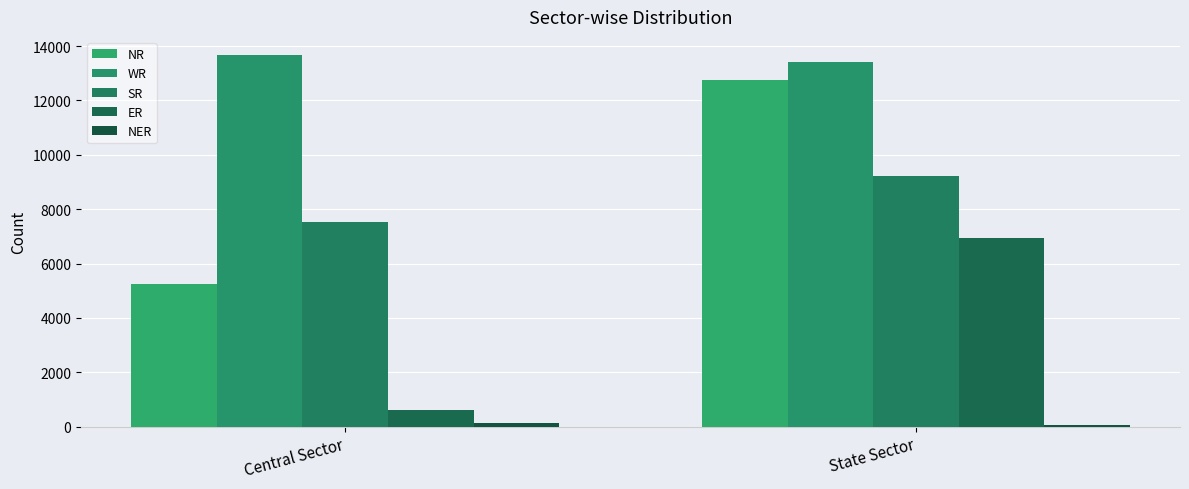

Reading left to right, extract all data points from this chart.

NR: 5261	12765
WR: 13655	13427
SR: 7542	9230
ER: 600	6925
NER: 131	50